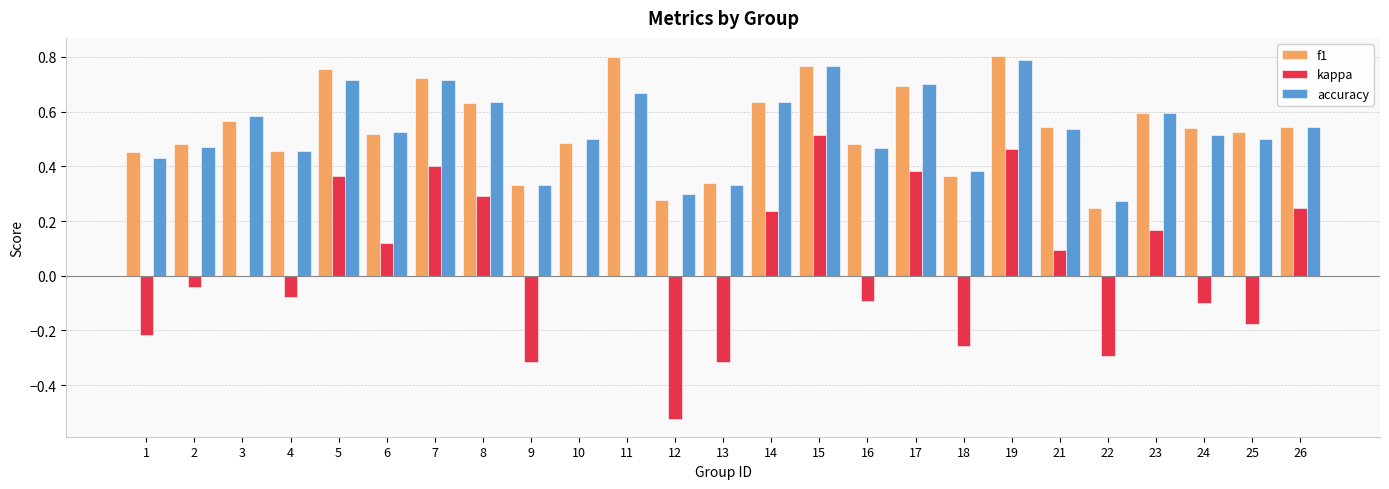

The kappa series shows -0.2 at 13. True or false?

False